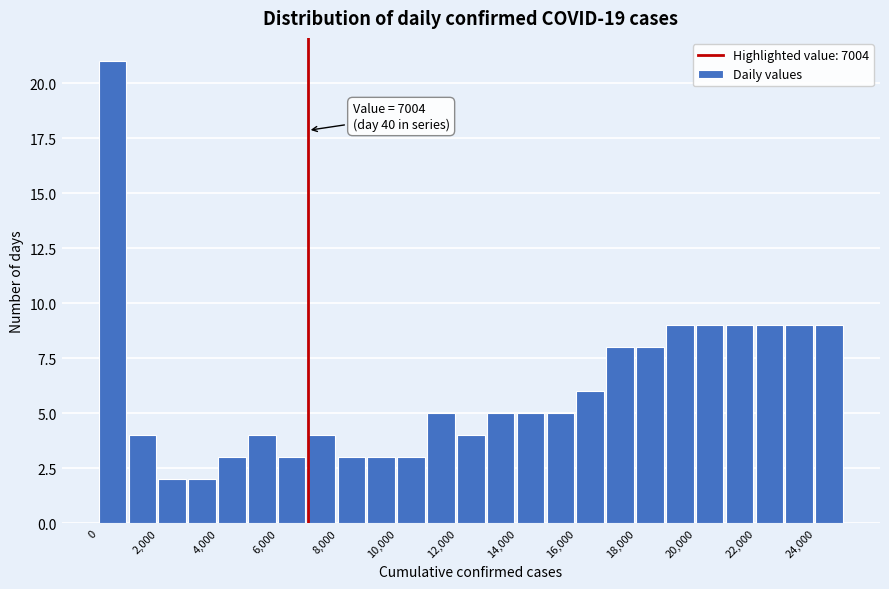

Which range on the x-axis has the tallest bar?

0 to 1000